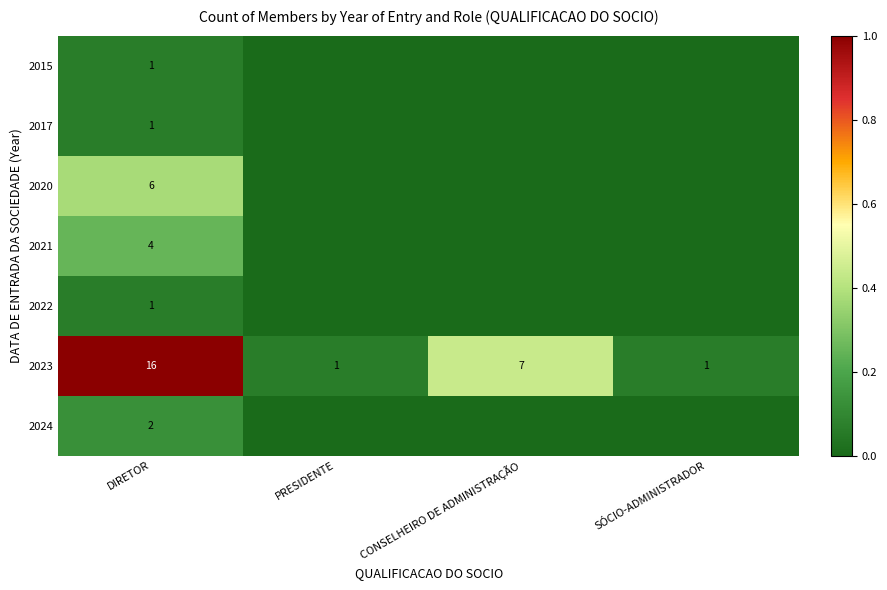

The value of 2015 at DIRETOR is 1. True or false?

True